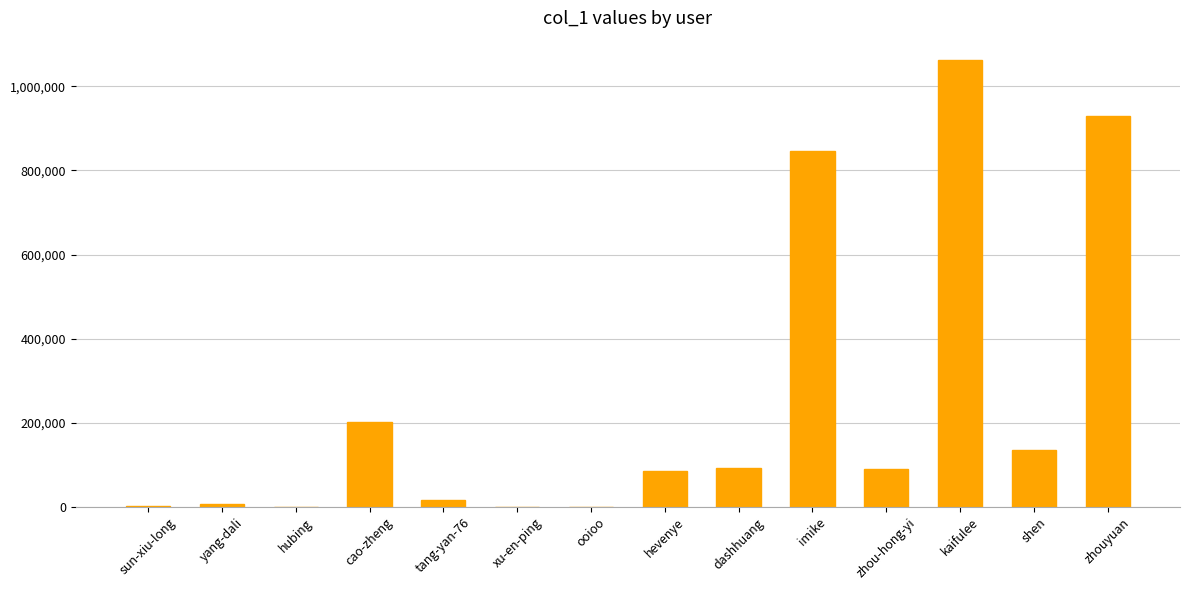

Which label corresponds to the largest value in the chart?

kaifulee